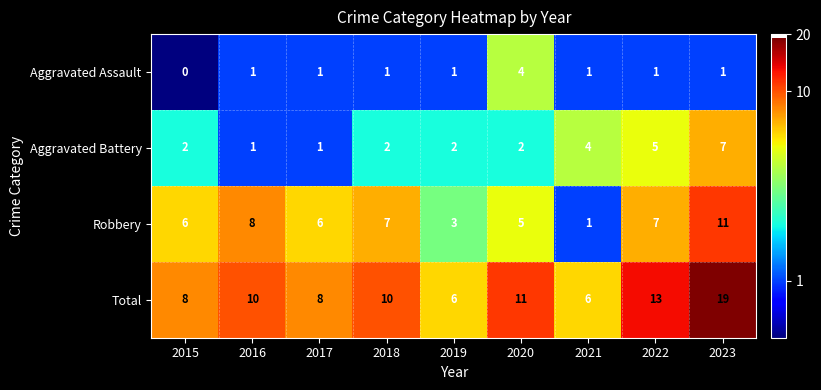

At how many categories does at least one series exceed 14?

1